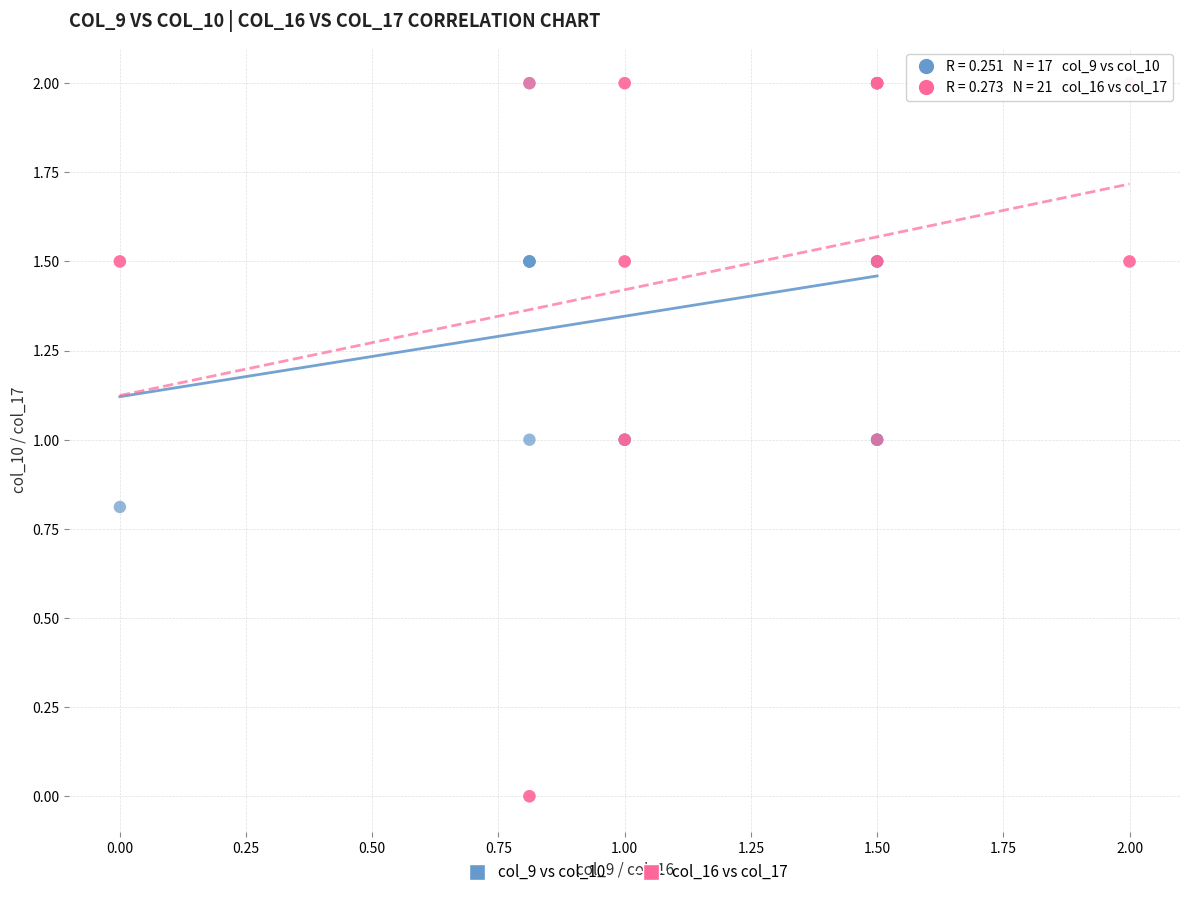

Which series reaches the minimum Y coordinate?

col_16 vs col_17